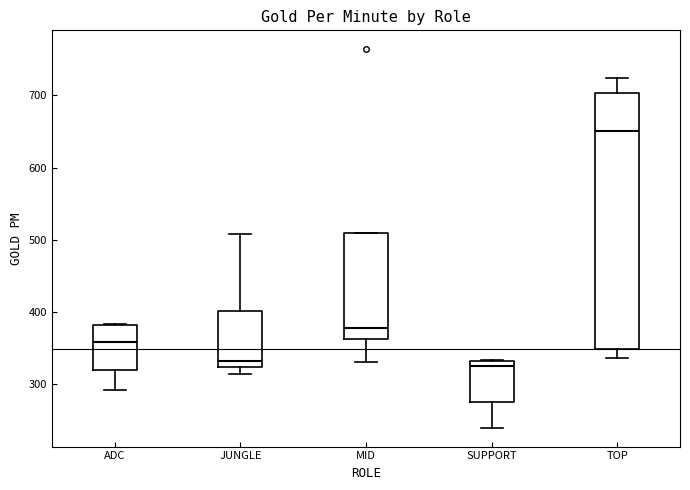

Which box is the tallest, from its lower edge to its upper edge?

TOP